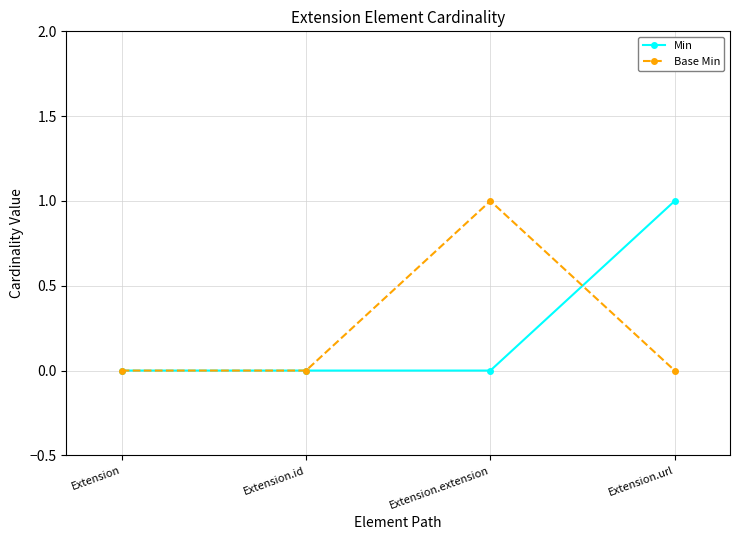

At which label does Min reach its peak?

Extension.url